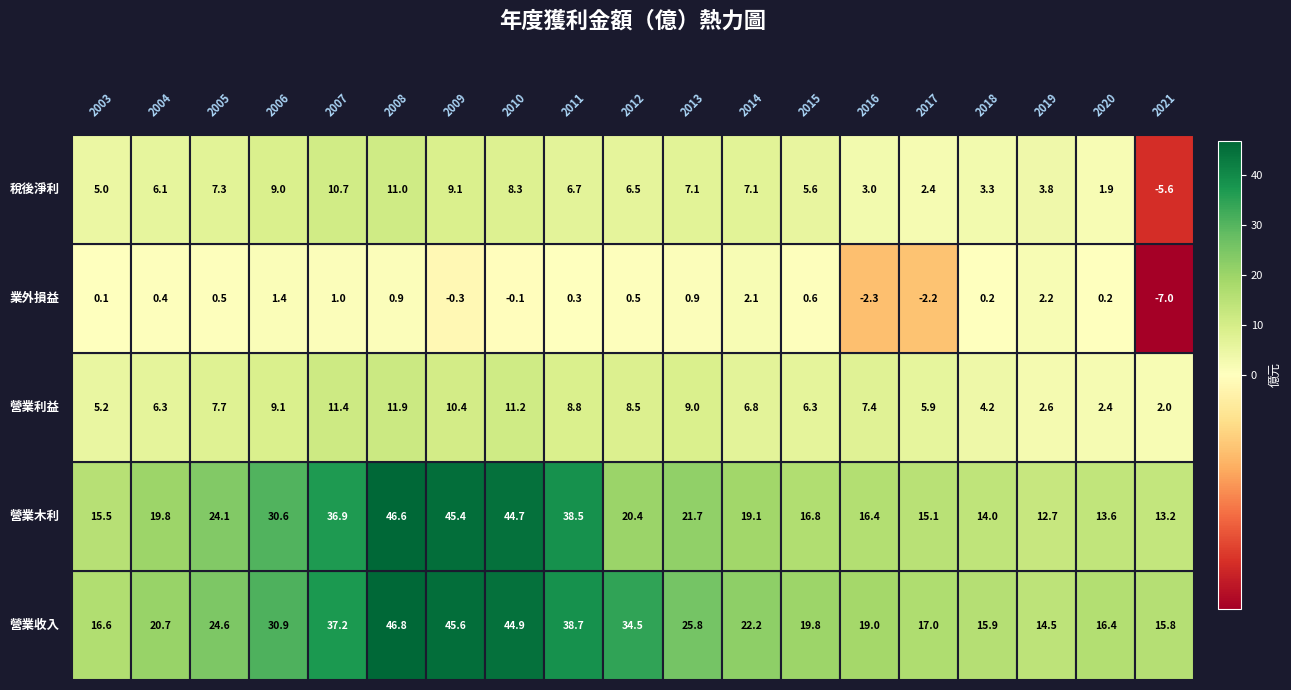

Reading right to left, list all the values displayed in this chart.

營業收入: 18=15.8	17=16.4	16=14.5	15=15.9	14=17.0	13=19.0	12=19.8	11=22.2	10=25.8	9=34.5	8=38.7	7=44.9	6=45.6	5=46.8	4=37.2	3=30.9	2=24.6	1=20.7	0=16.6
營業木利: 18=13.2	17=13.6	16=12.7	15=14.0	14=15.1	13=16.4	12=16.8	11=19.1	10=21.7	9=20.4	8=38.5	7=44.7	6=45.4	5=46.6	4=36.9	3=30.6	2=24.1	1=19.8	0=15.5
營業利益: 18=2.0	17=2.4	16=2.6	15=4.2	14=5.9	13=7.4	12=6.3	11=6.8	10=9.0	9=8.5	8=8.8	7=11.2	6=10.4	5=11.9	4=11.4	3=9.1	2=7.7	1=6.3	0=5.2
業外損益: 18=-7.0	17=0.2	16=2.2	15=0.2	14=-2.2	13=-2.3	12=0.6	11=2.1	10=0.9	9=0.5	8=0.3	7=-0.1	6=-0.3	5=0.9	4=1.0	3=1.4	2=0.5	1=0.4	0=0.1
稅後淨利: 18=-5.6	17=1.9	16=3.8	15=3.3	14=2.4	13=3.0	12=5.6	11=7.1	10=7.1	9=6.5	8=6.7	7=8.3	6=9.1	5=11.0	4=10.7	3=9.0	2=7.3	1=6.1	0=5.0